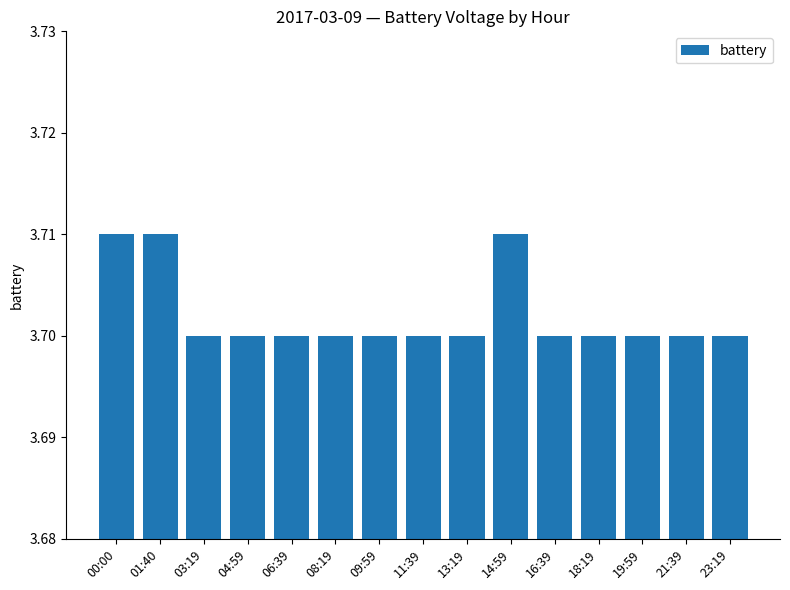

What is the label of the 13th bar from the right?

03:19